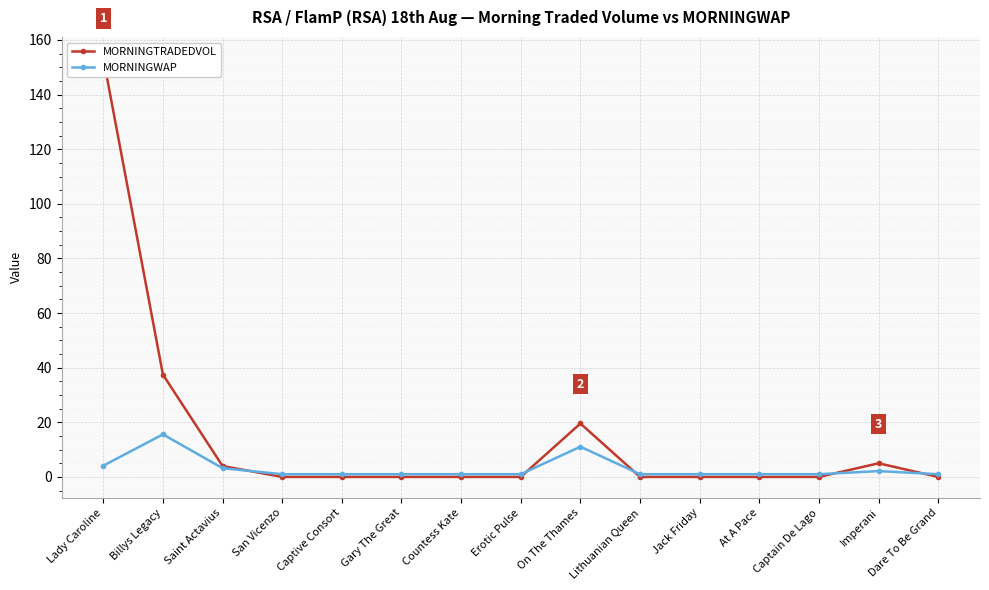

What is the label of the 12th point from the right?

San Vicenzo